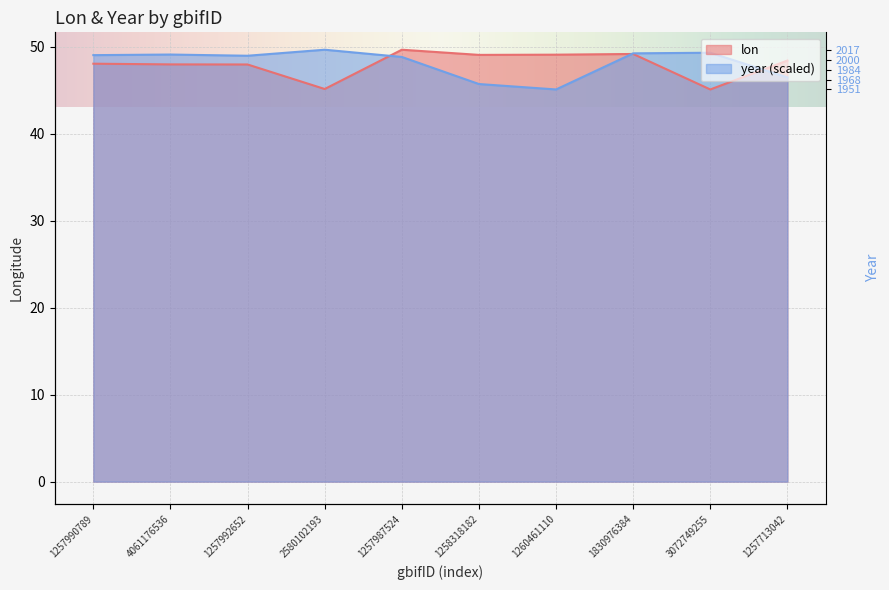

Where does the lon series first go above 48?

1257990789